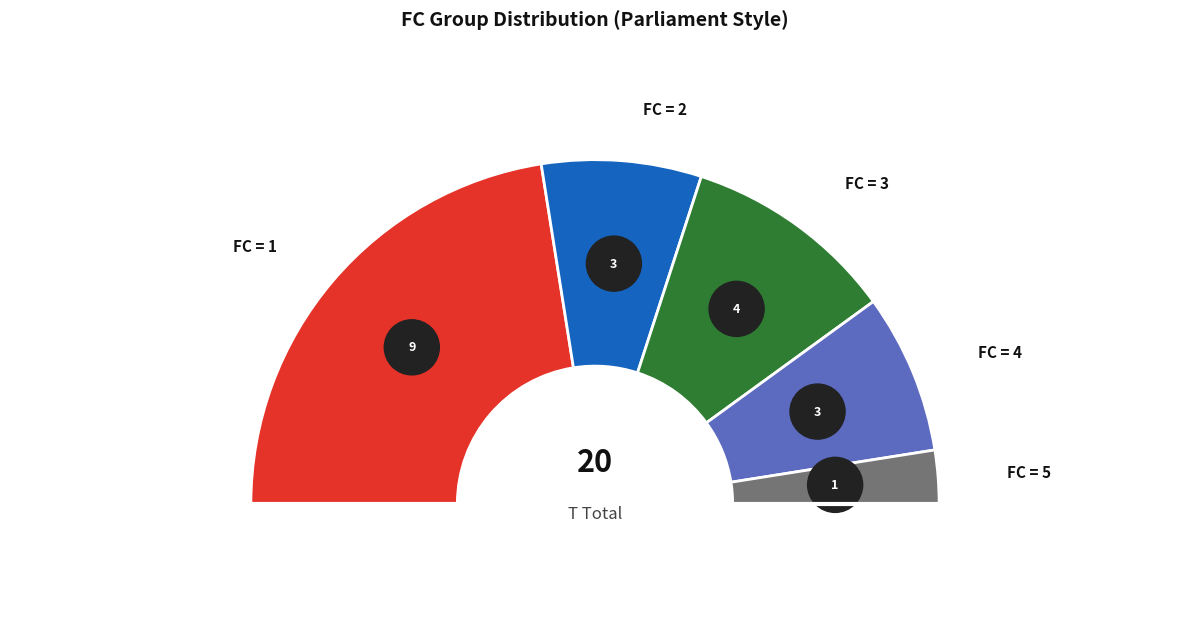

To the nearest percent, what percentage of the pie is 3?

20%